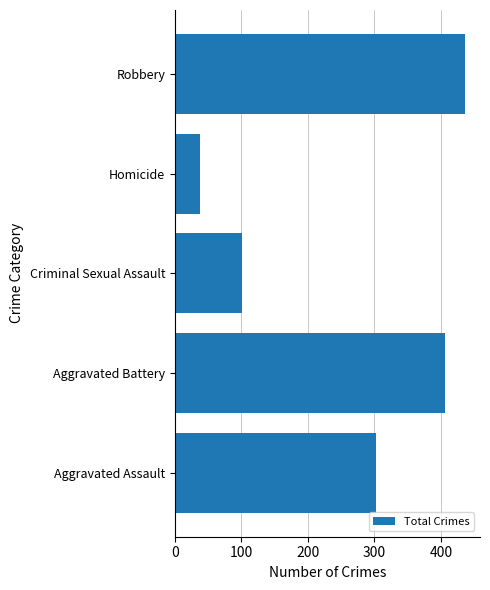

At which label is the value closest to 237?

Aggravated Assault